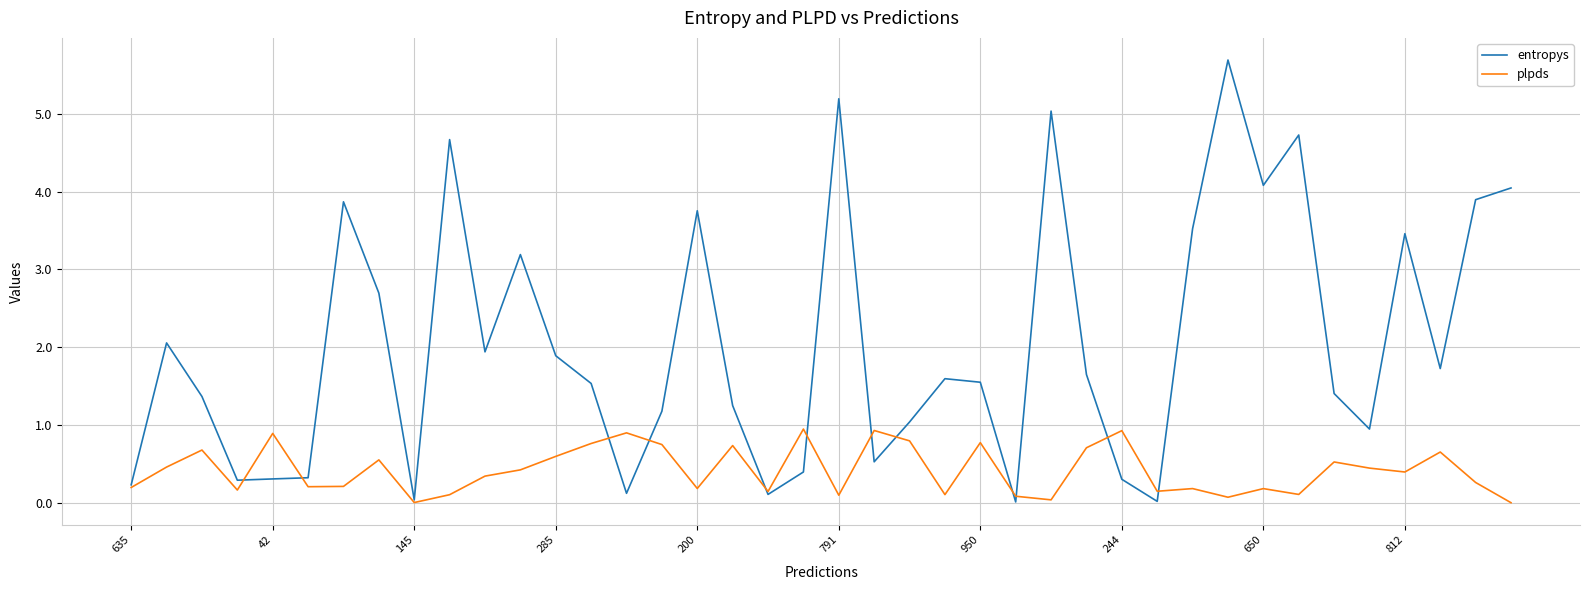

What is the maximum value for plpds?

0.9